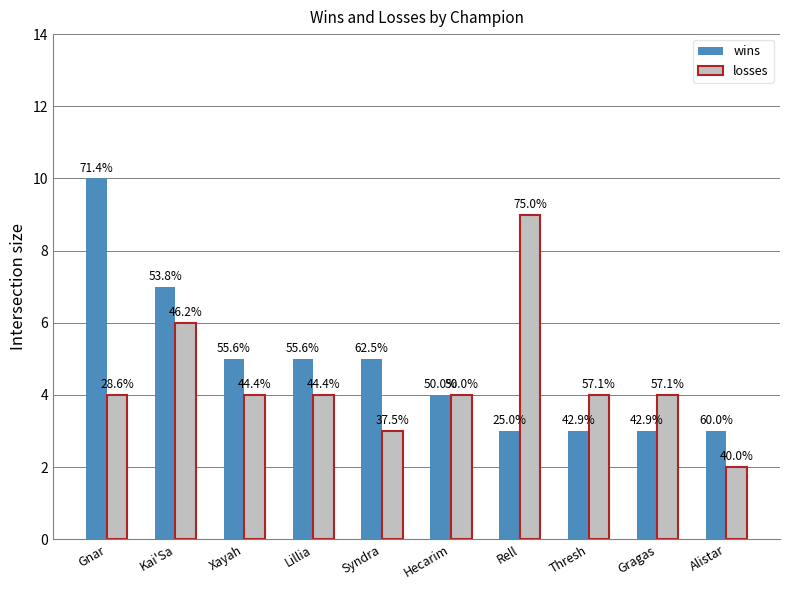

Reading left to right, transcribe all the data shown in this chart.

wins: Gnar=10	Kai'Sa=7	Xayah=5	Lillia=5	Syndra=5	Hecarim=4	Rell=3	Thresh=3	Gragas=3	Alistar=3
losses: Gnar=4	Kai'Sa=6	Xayah=4	Lillia=4	Syndra=3	Hecarim=4	Rell=9	Thresh=4	Gragas=4	Alistar=2